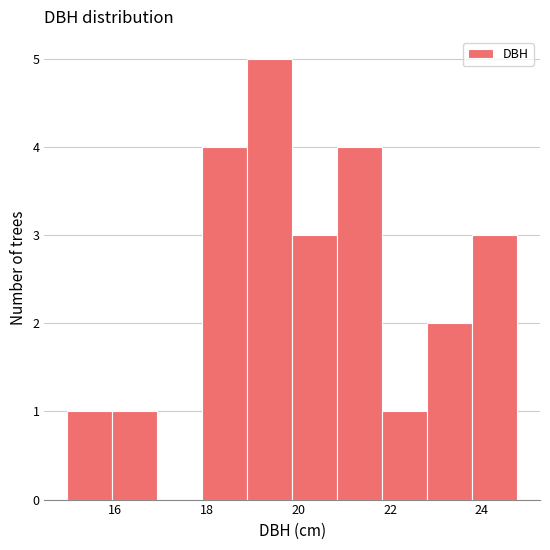

Over which range of the x-axis is the bar tallest?

18.8 to 19.8